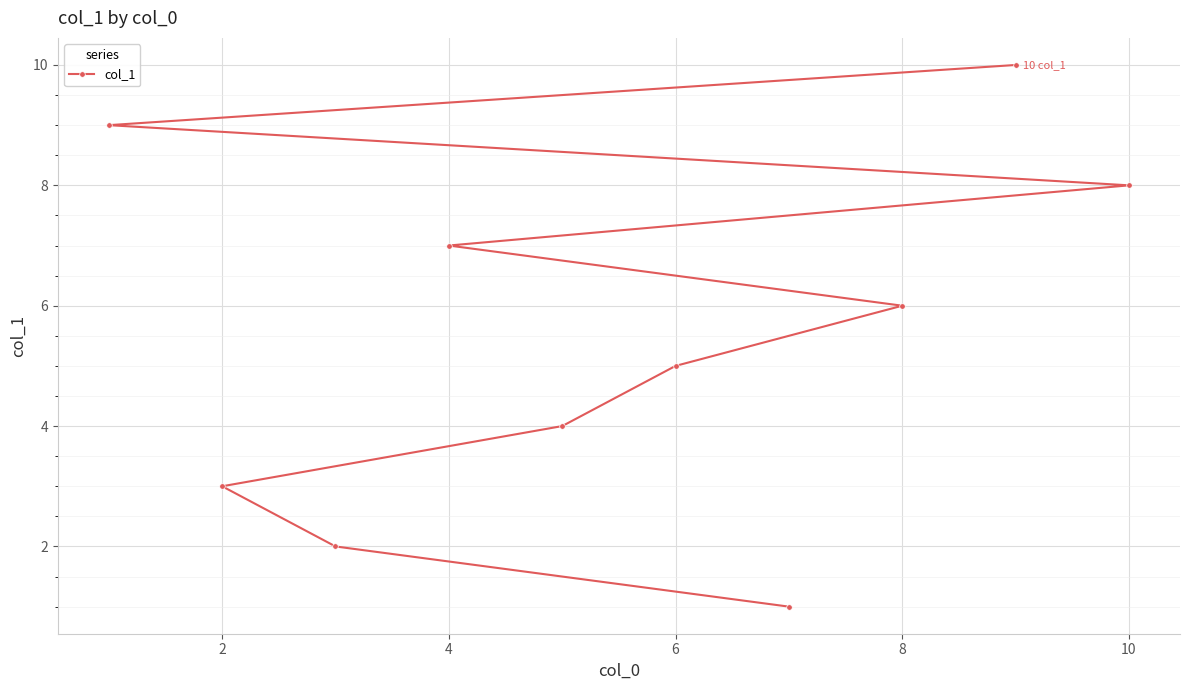

The value at 8 is 6. True or false?

True